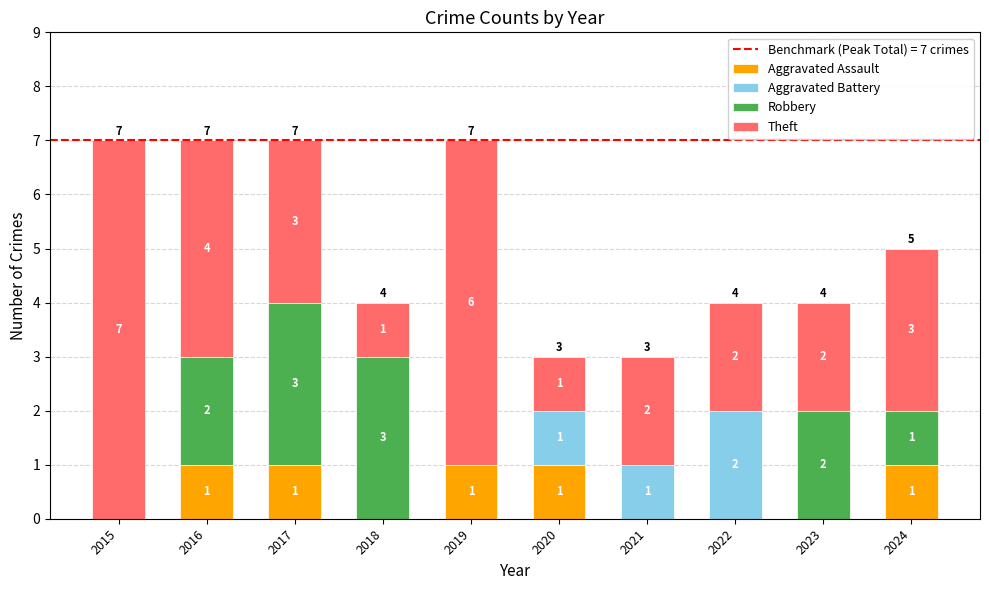

What is the total value across all series at 2023?

4